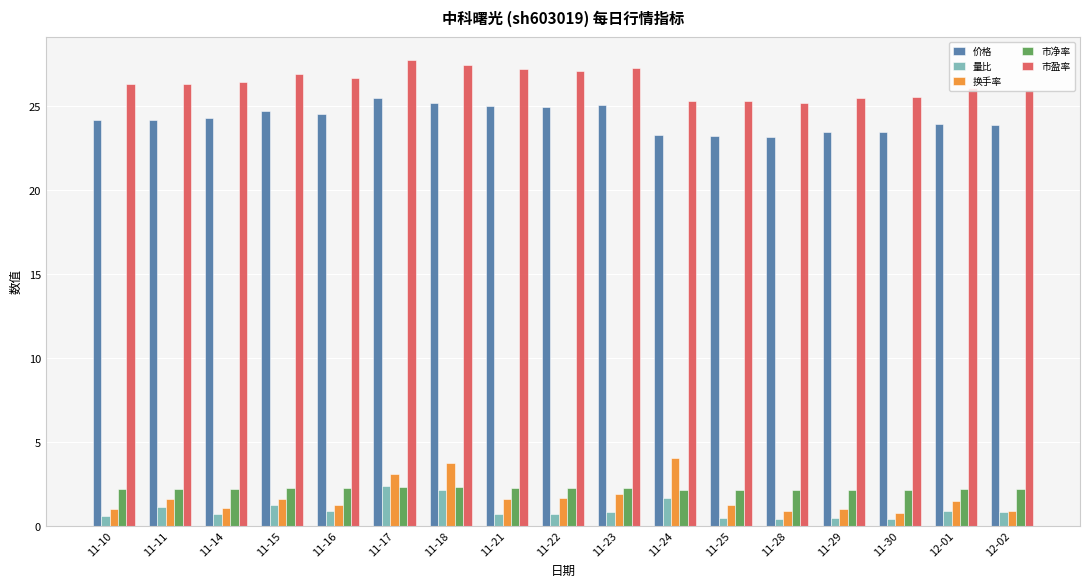

What is the highest value of the 市盈率 series?

27.8